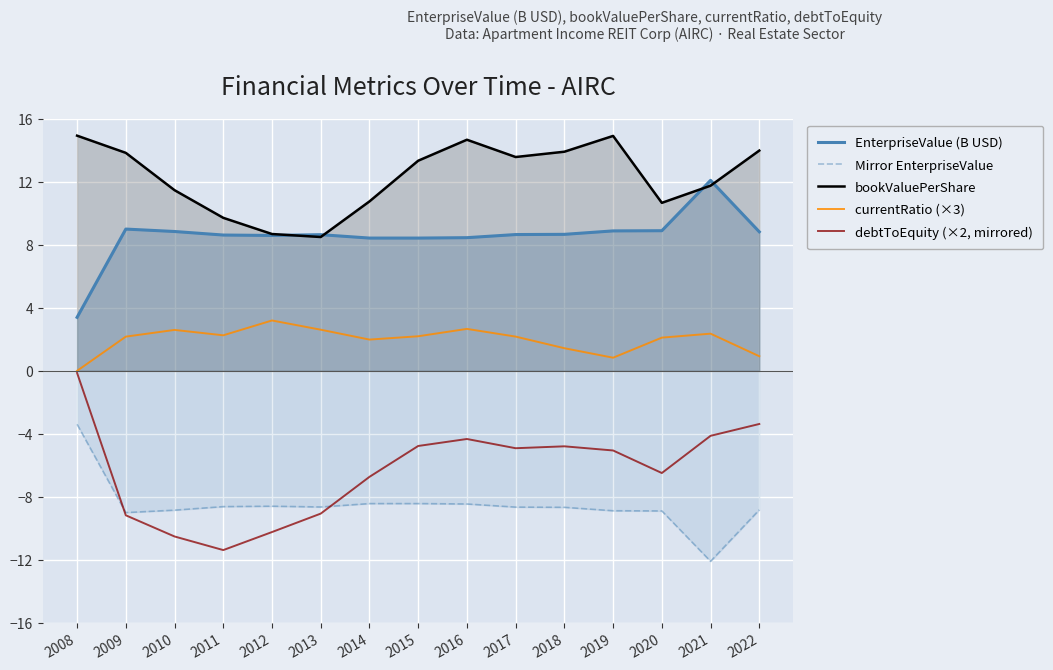

Where is the first local maximum for currentRatio (×3)?

2010